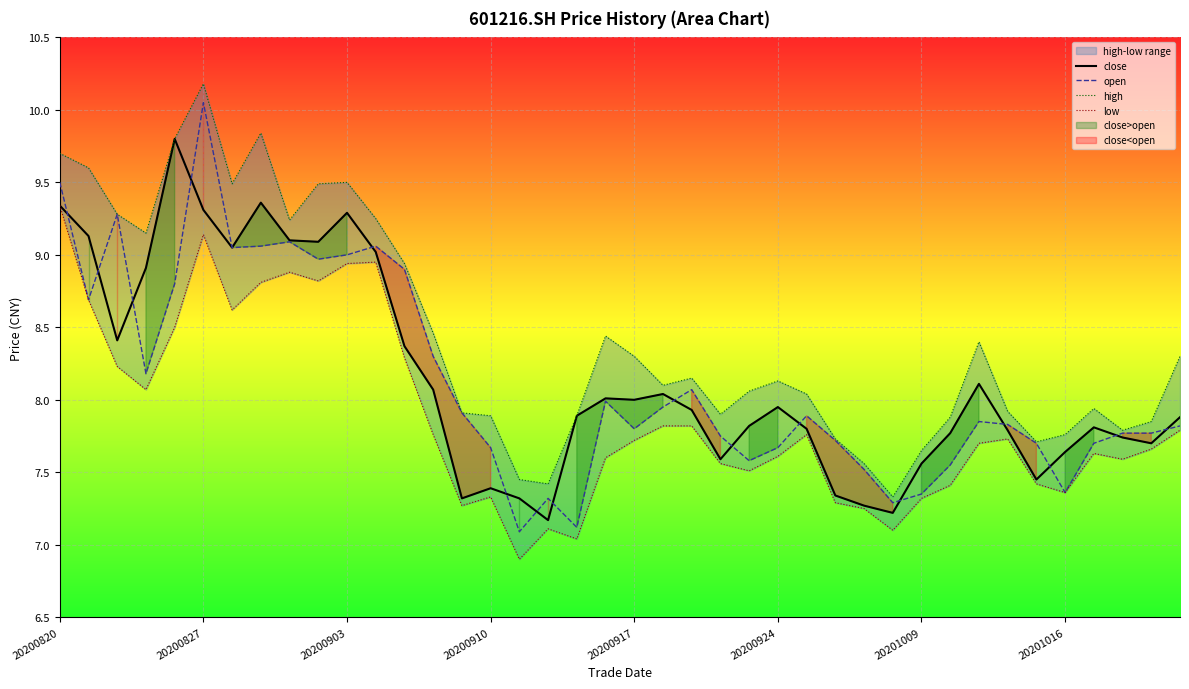

Which category has the highest value in the open series?

20200827